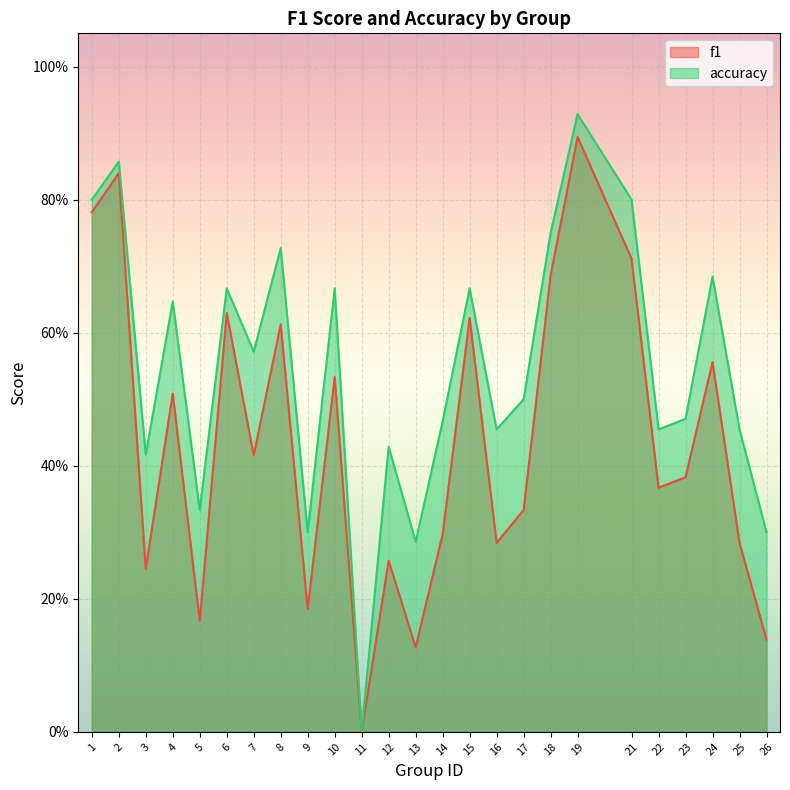

What is the highest value of the f1 series?

0.9